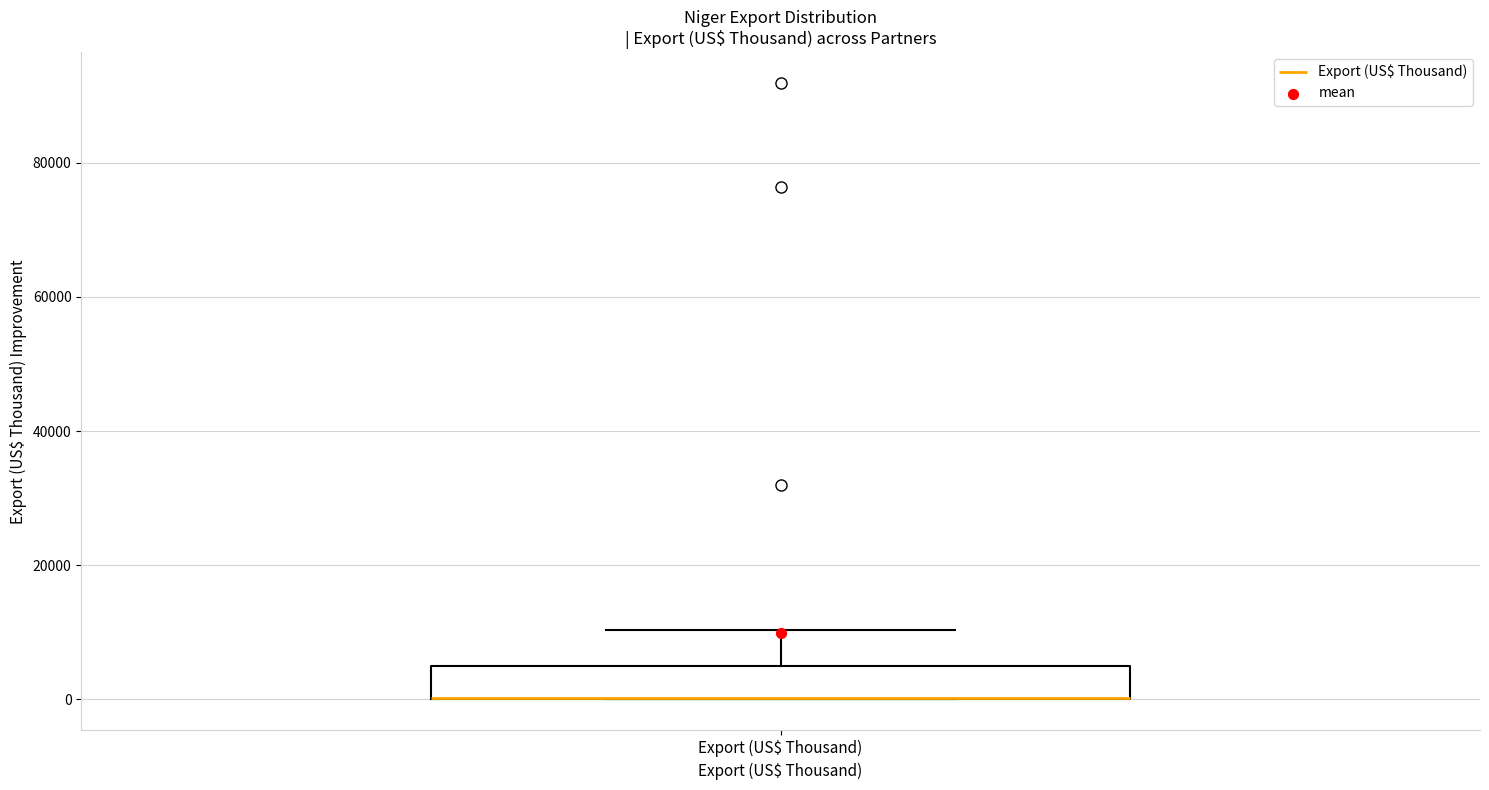

Read this box plot against the y-axis: the position of the median line, the range covered by the box, and the ends of both whiskers. The values are not printed on the chart, so give them approximately, as read against the axis.

median 0 (drawn on the box's lower edge), box 0 to 4000, whiskers 0 to 10000